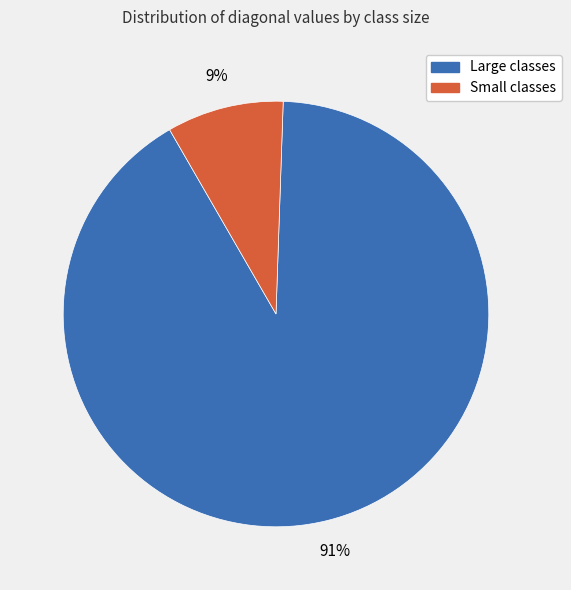

Is there any slice that represents more than half of the pie?

Yes